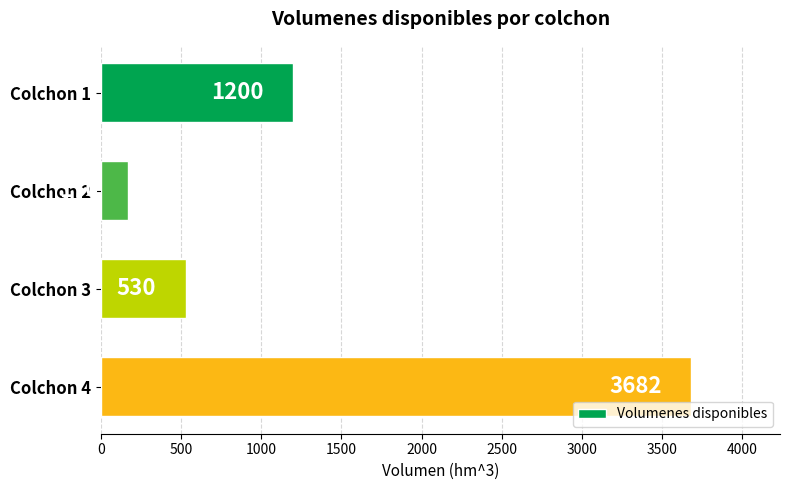

What is the approximate value at Colchon 1?

1200